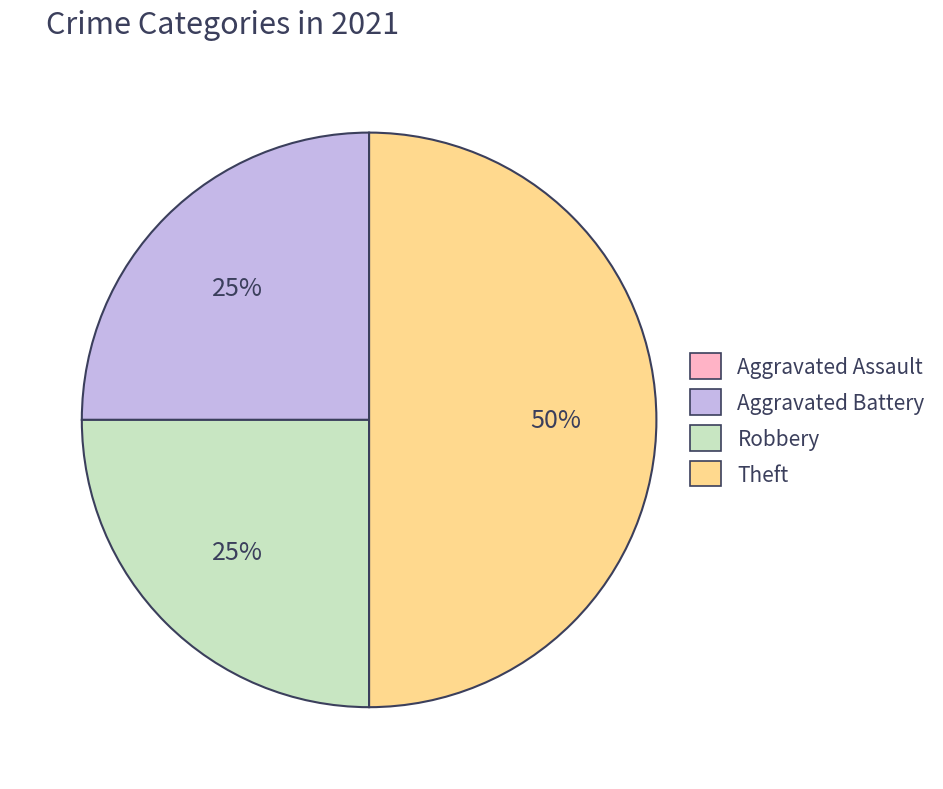

True or false: Aggravated Battery accounts for 25% of the total.

True